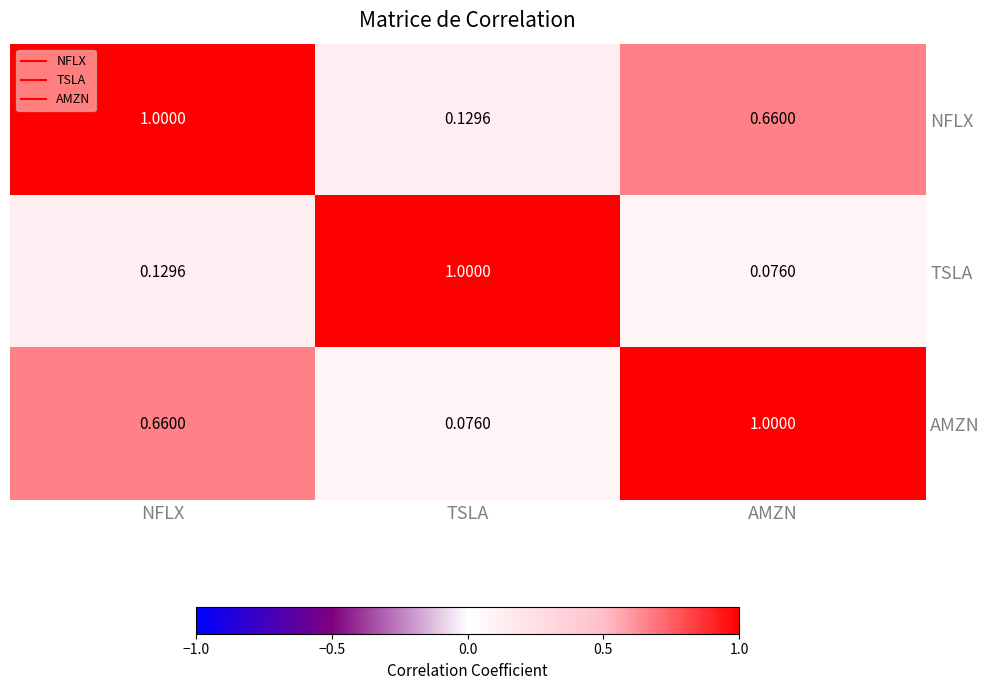

Which series has the largest total across all categories?

NFLX